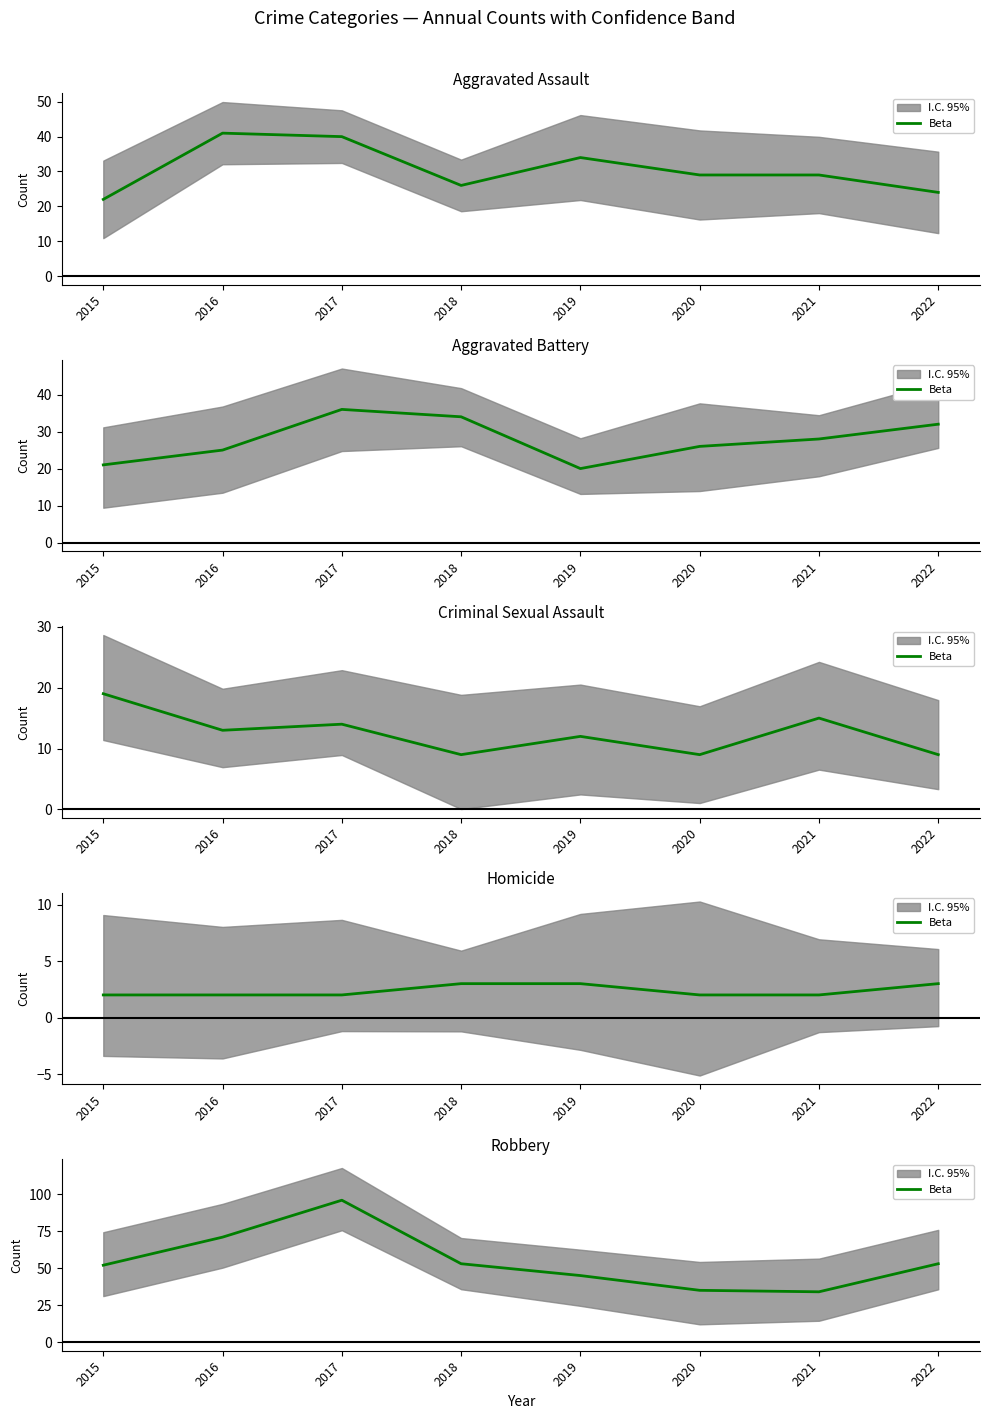

Count the number of categories in the chart.

8